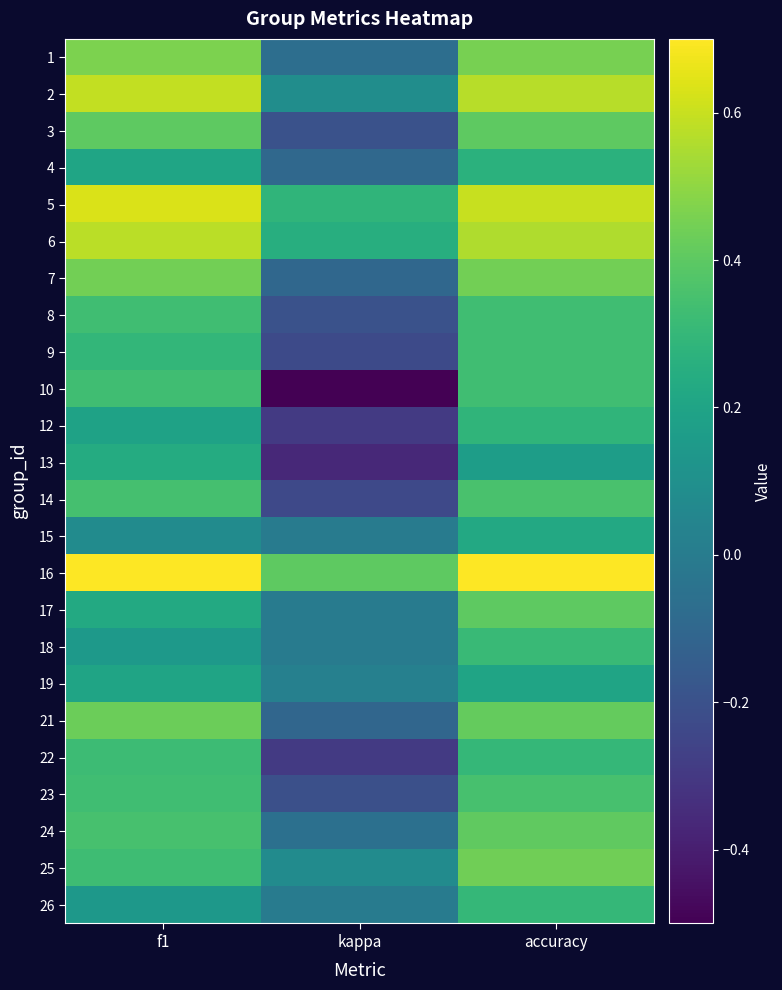

What is the maximum value shown in the chart?

0.7